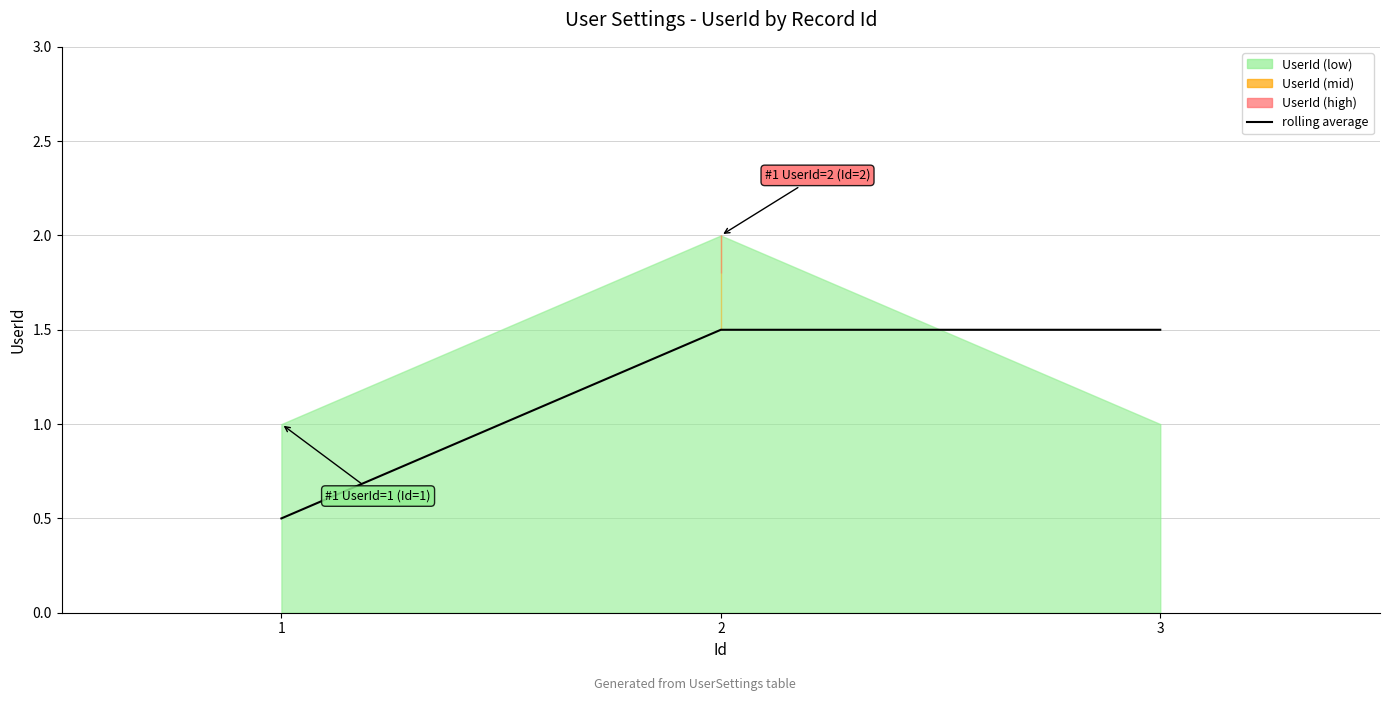

What value does the data have at 2?

1.5